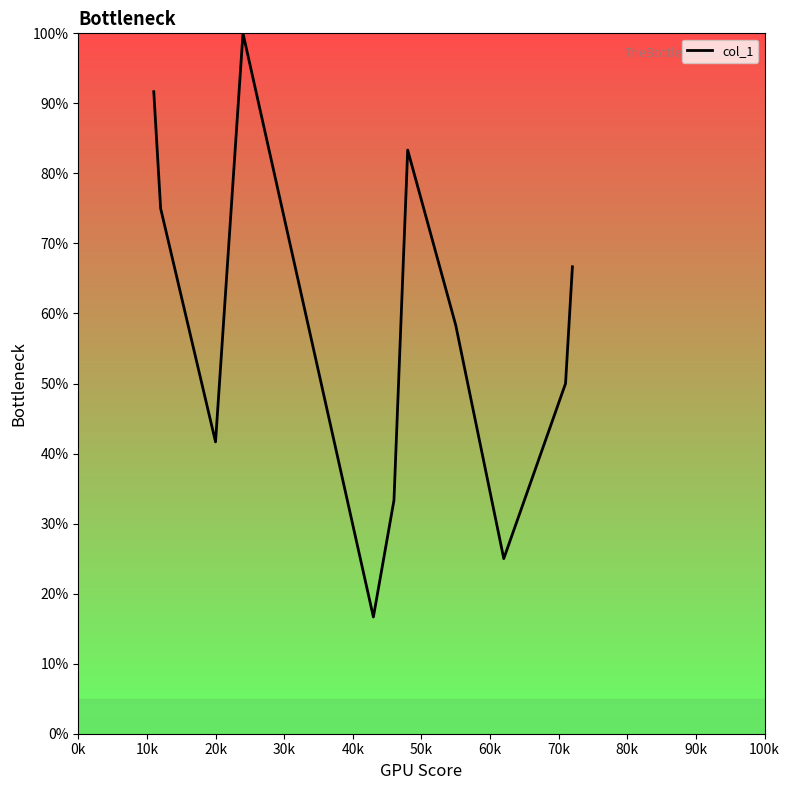

How many lines are shown in the chart?

1